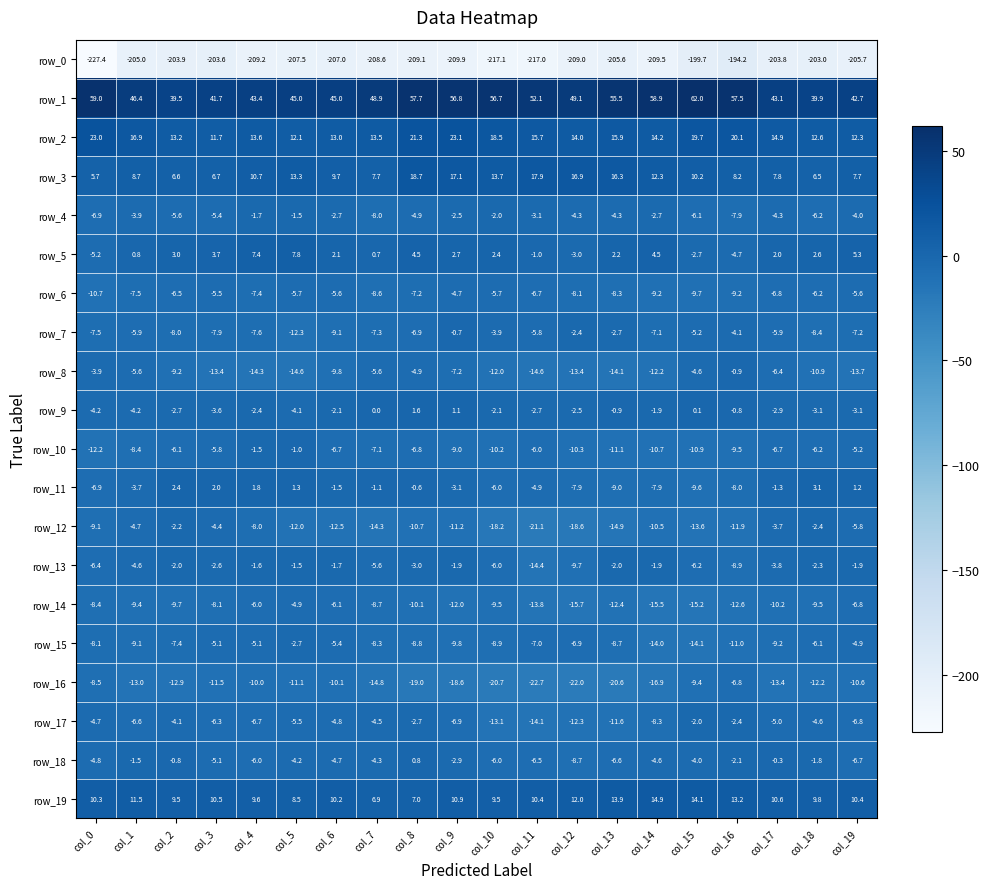

Reading left to right, what are all the values shown in this chart?

row_0: col_0=-227.4	col_1=-205.0	col_2=-203.9	col_3=-203.6	col_4=-209.2	col_5=-207.5	col_6=-207.0	col_7=-208.6	col_8=-209.1	col_9=-209.9	col_10=-217.1	col_11=-217.0	col_12=-209.0	col_13=-205.6	col_14=-209.5	col_15=-199.7	col_16=-194.2	col_17=-203.8	col_18=-203.0	col_19=-205.7
row_1: col_0=59.0	col_1=46.4	col_2=39.5	col_3=41.7	col_4=43.4	col_5=45.0	col_6=45.0	col_7=48.9	col_8=57.7	col_9=56.8	col_10=56.7	col_11=52.1	col_12=49.1	col_13=55.5	col_14=58.9	col_15=62.0	col_16=57.5	col_17=43.1	col_18=39.9	col_19=42.7
row_2: col_0=23.0	col_1=16.9	col_2=13.2	col_3=11.7	col_4=13.6	col_5=12.1	col_6=13.0	col_7=13.5	col_8=21.3	col_9=23.1	col_10=18.5	col_11=15.7	col_12=14.0	col_13=15.9	col_14=14.2	col_15=19.7	col_16=20.1	col_17=14.9	col_18=12.6	col_19=12.3
row_3: col_0=5.7	col_1=8.7	col_2=6.6	col_3=6.7	col_4=10.7	col_5=13.3	col_6=9.7	col_7=7.7	col_8=18.7	col_9=17.1	col_10=13.7	col_11=17.9	col_12=16.9	col_13=16.3	col_14=12.3	col_15=10.2	col_16=8.2	col_17=7.8	col_18=6.5	col_19=7.7
row_4: col_0=-6.9	col_1=-3.9	col_2=-5.6	col_3=-5.4	col_4=-1.7	col_5=-1.5	col_6=-2.7	col_7=-8.0	col_8=-4.9	col_9=-2.5	col_10=-2.0	col_11=-3.1	col_12=-4.3	col_13=-4.3	col_14=-2.7	col_15=-6.1	col_16=-7.9	col_17=-4.3	col_18=-6.2	col_19=-4.0
row_5: col_0=-5.2	col_1=0.8	col_2=3.0	col_3=3.7	col_4=7.4	col_5=7.8	col_6=2.1	col_7=0.7	col_8=4.5	col_9=2.7	col_10=2.4	col_11=-1.0	col_12=-3.0	col_13=2.2	col_14=4.5	col_15=-2.7	col_16=-4.7	col_17=2.0	col_18=2.6	col_19=5.3
row_6: col_0=-10.7	col_1=-7.5	col_2=-6.5	col_3=-5.5	col_4=-7.4	col_5=-5.7	col_6=-5.6	col_7=-8.6	col_8=-7.2	col_9=-4.7	col_10=-5.7	col_11=-6.7	col_12=-8.1	col_13=-8.3	col_14=-9.2	col_15=-9.7	col_16=-9.2	col_17=-6.8	col_18=-6.2	col_19=-5.6
row_7: col_0=-7.5	col_1=-5.9	col_2=-8.0	col_3=-7.9	col_4=-7.6	col_5=-12.3	col_6=-9.1	col_7=-7.3	col_8=-6.9	col_9=-0.7	col_10=-3.9	col_11=-5.8	col_12=-2.4	col_13=-2.7	col_14=-7.1	col_15=-5.2	col_16=-4.1	col_17=-5.9	col_18=-8.4	col_19=-7.2
row_8: col_0=-3.9	col_1=-5.6	col_2=-9.2	col_3=-13.4	col_4=-14.3	col_5=-14.6	col_6=-9.8	col_7=-5.6	col_8=-4.9	col_9=-7.2	col_10=-12.0	col_11=-14.6	col_12=-13.4	col_13=-14.1	col_14=-12.2	col_15=-4.6	col_16=-0.9	col_17=-6.4	col_18=-10.9	col_19=-13.7
row_9: col_0=-4.2	col_1=-4.2	col_2=-2.7	col_3=-3.6	col_4=-2.4	col_5=-4.1	col_6=-2.1	col_7=0.0	col_8=1.6	col_9=1.1	col_10=-2.1	col_11=-2.7	col_12=-2.5	col_13=-0.9	col_14=-1.9	col_15=0.1	col_16=-0.8	col_17=-2.9	col_18=-3.1	col_19=-3.1
row_10: col_0=-12.2	col_1=-8.4	col_2=-6.1	col_3=-5.8	col_4=-1.5	col_5=-1.0	col_6=-6.7	col_7=-7.1	col_8=-6.8	col_9=-9.0	col_10=-10.2	col_11=-6.0	col_12=-10.3	col_13=-11.1	col_14=-10.7	col_15=-10.9	col_16=-9.5	col_17=-6.7	col_18=-6.2	col_19=-5.2
row_11: col_0=-6.9	col_1=-3.7	col_2=2.4	col_3=2.0	col_4=1.8	col_5=1.3	col_6=-1.5	col_7=-1.1	col_8=-0.6	col_9=-3.1	col_10=-6.0	col_11=-4.9	col_12=-7.9	col_13=-9.0	col_14=-7.9	col_15=-9.6	col_16=-8.0	col_17=-1.3	col_18=3.1	col_19=1.2
row_12: col_0=-9.1	col_1=-4.7	col_2=-2.2	col_3=-4.4	col_4=-8.0	col_5=-12.0	col_6=-12.5	col_7=-14.3	col_8=-10.7	col_9=-11.2	col_10=-18.2	col_11=-21.1	col_12=-18.6	col_13=-14.9	col_14=-10.5	col_15=-13.6	col_16=-11.9	col_17=-3.7	col_18=-2.4	col_19=-5.8
row_13: col_0=-6.4	col_1=-4.6	col_2=-2.0	col_3=-2.6	col_4=-1.6	col_5=-1.5	col_6=-1.7	col_7=-5.6	col_8=-3.0	col_9=-1.9	col_10=-6.0	col_11=-14.4	col_12=-9.7	col_13=-2.0	col_14=-1.9	col_15=-6.2	col_16=-8.9	col_17=-3.8	col_18=-2.3	col_19=-1.9
row_14: col_0=-8.4	col_1=-9.4	col_2=-9.7	col_3=-8.1	col_4=-6.0	col_5=-4.9	col_6=-6.1	col_7=-8.7	col_8=-10.1	col_9=-12.0	col_10=-9.5	col_11=-13.8	col_12=-15.7	col_13=-12.4	col_14=-15.5	col_15=-15.2	col_16=-12.6	col_17=-10.2	col_18=-9.5	col_19=-6.8
row_15: col_0=-8.1	col_1=-9.1	col_2=-7.4	col_3=-5.1	col_4=-5.1	col_5=-2.7	col_6=-5.4	col_7=-8.3	col_8=-8.8	col_9=-9.8	col_10=-8.9	col_11=-7.0	col_12=-6.9	col_13=-8.7	col_14=-14.0	col_15=-14.1	col_16=-11.0	col_17=-9.2	col_18=-6.1	col_19=-4.9
row_16: col_0=-8.5	col_1=-13.0	col_2=-12.9	col_3=-11.5	col_4=-10.0	col_5=-11.1	col_6=-10.1	col_7=-14.8	col_8=-19.0	col_9=-18.6	col_10=-20.7	col_11=-22.7	col_12=-22.0	col_13=-20.6	col_14=-16.9	col_15=-9.4	col_16=-6.8	col_17=-13.4	col_18=-12.2	col_19=-10.6
row_17: col_0=-4.7	col_1=-6.6	col_2=-4.1	col_3=-6.3	col_4=-6.7	col_5=-5.5	col_6=-4.8	col_7=-4.5	col_8=-2.7	col_9=-6.9	col_10=-13.1	col_11=-14.1	col_12=-12.3	col_13=-11.6	col_14=-8.3	col_15=-2.0	col_16=-2.4	col_17=-5.0	col_18=-4.6	col_19=-6.8
row_18: col_0=-4.8	col_1=-1.5	col_2=-0.8	col_3=-5.1	col_4=-6.0	col_5=-4.2	col_6=-4.7	col_7=-4.3	col_8=0.8	col_9=-2.9	col_10=-6.0	col_11=-6.5	col_12=-8.7	col_13=-6.6	col_14=-4.6	col_15=-4.0	col_16=-2.1	col_17=-0.3	col_18=-1.8	col_19=-6.7
row_19: col_0=10.3	col_1=11.5	col_2=9.5	col_3=10.5	col_4=9.6	col_5=8.5	col_6=10.2	col_7=6.9	col_8=7.0	col_9=10.9	col_10=9.5	col_11=10.4	col_12=12.0	col_13=13.9	col_14=14.9	col_15=14.1	col_16=13.2	col_17=10.6	col_18=9.8	col_19=10.4